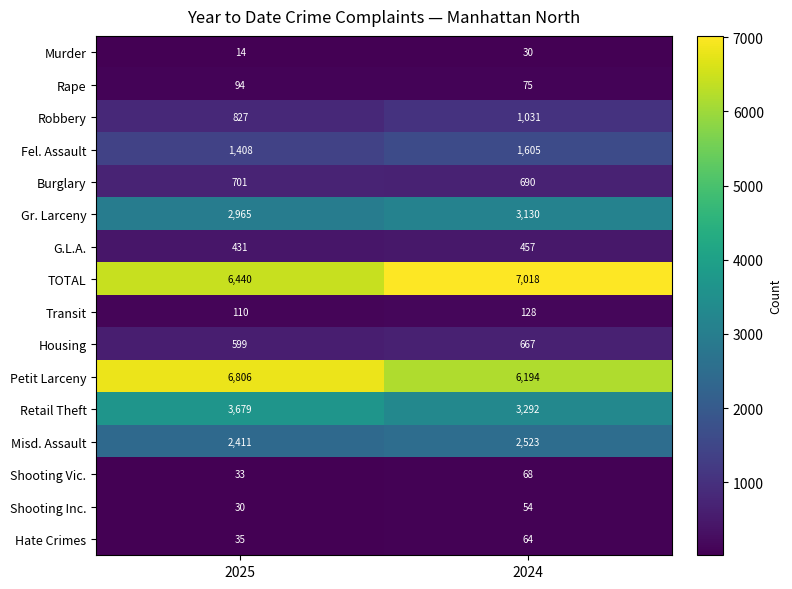

What is the difference between the Housing values at 2024 and 2025?

68